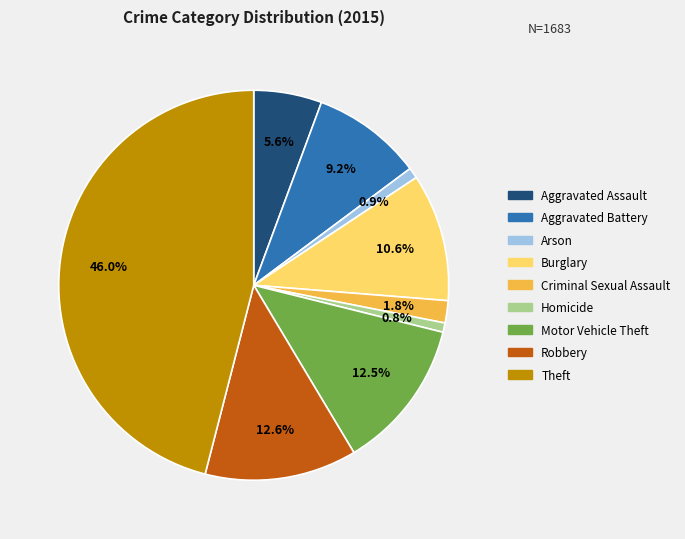

To the nearest percent, what percentage of the pie is Criminal Sexual Assault?

2%